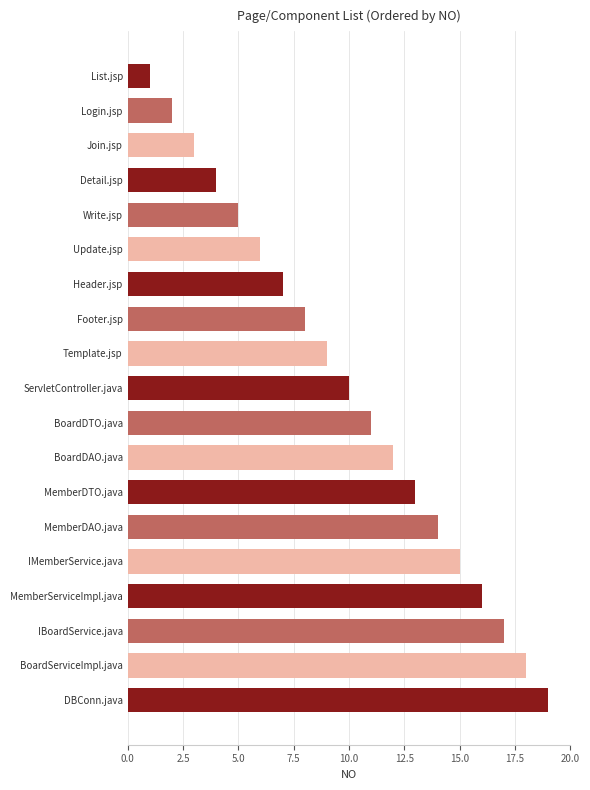

Is it true that the value at MemberDAO.java is 20?

False